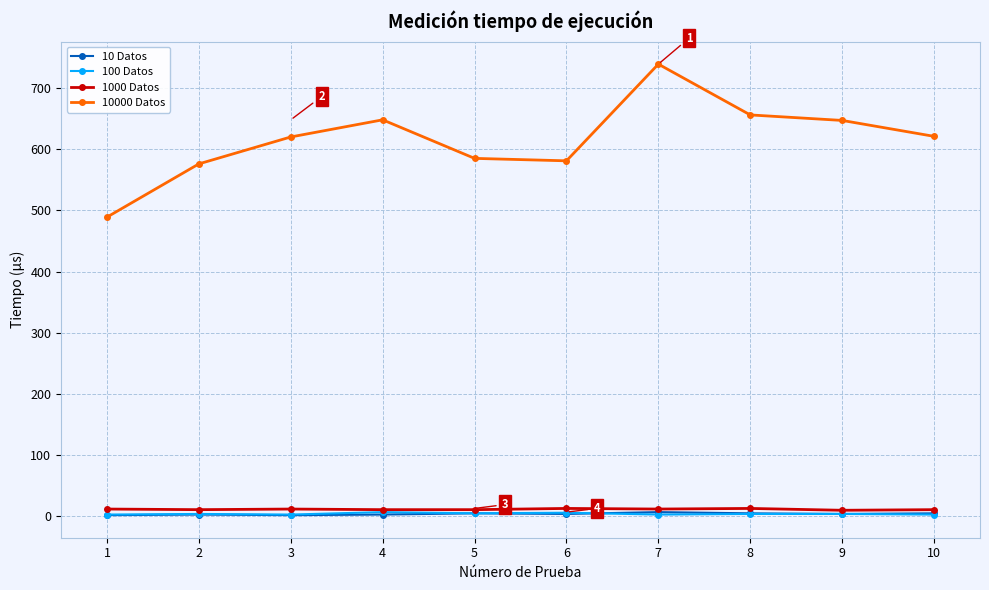

How many series are shown in this chart?

4